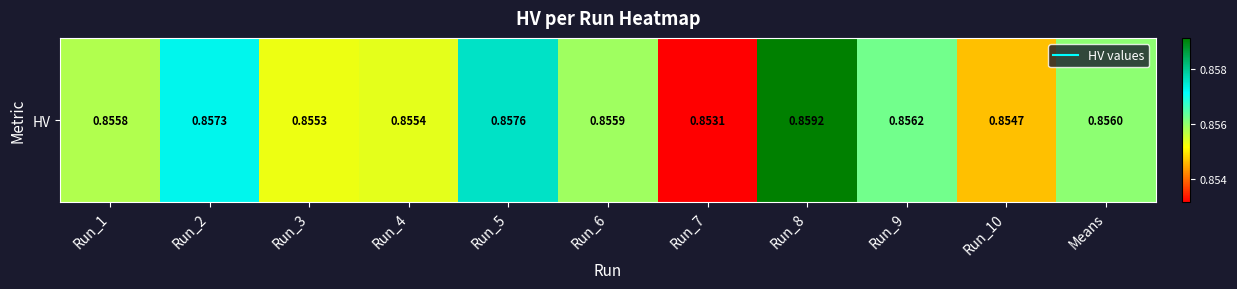

Which category has the highest value across all series?

Run_8